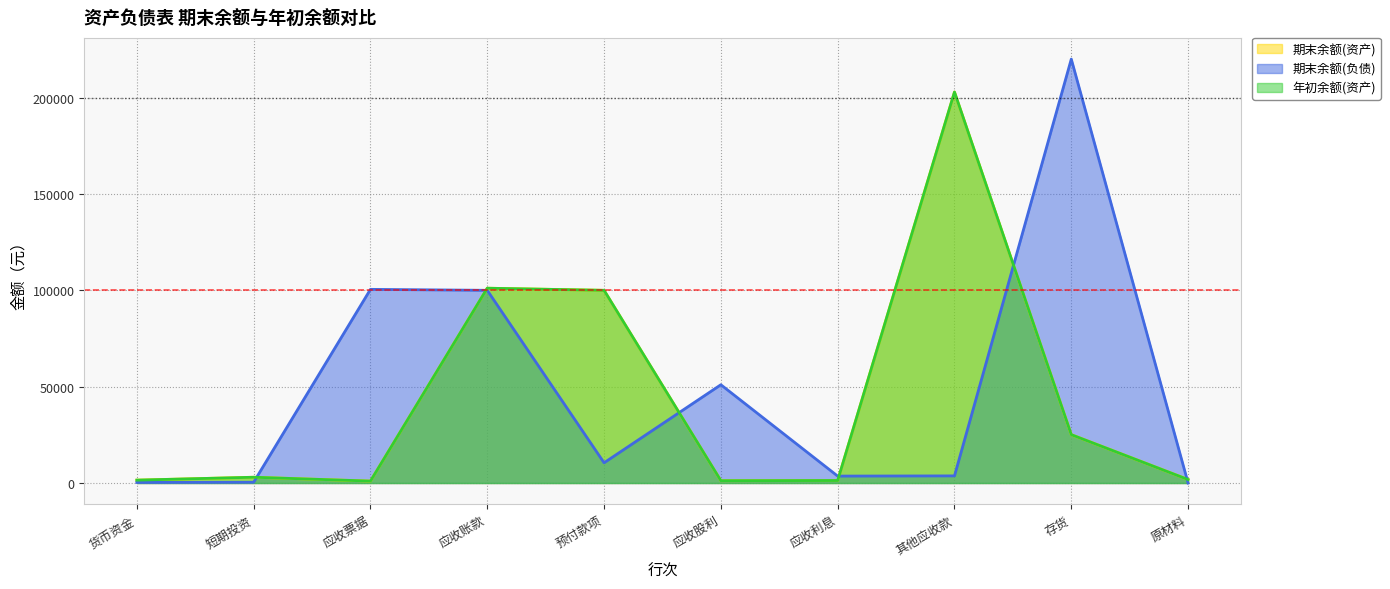

Where is the first local minimum for 期末余额(资产)?

应收票据